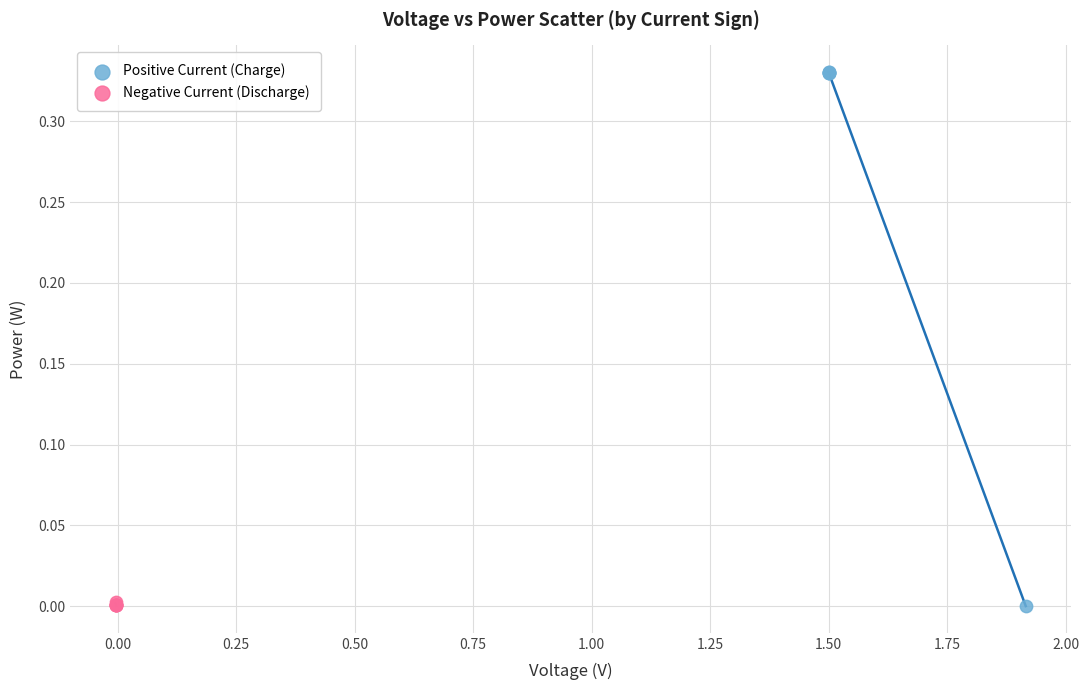

Which series has the widest spread of Y values?

Positive Current (Charge)